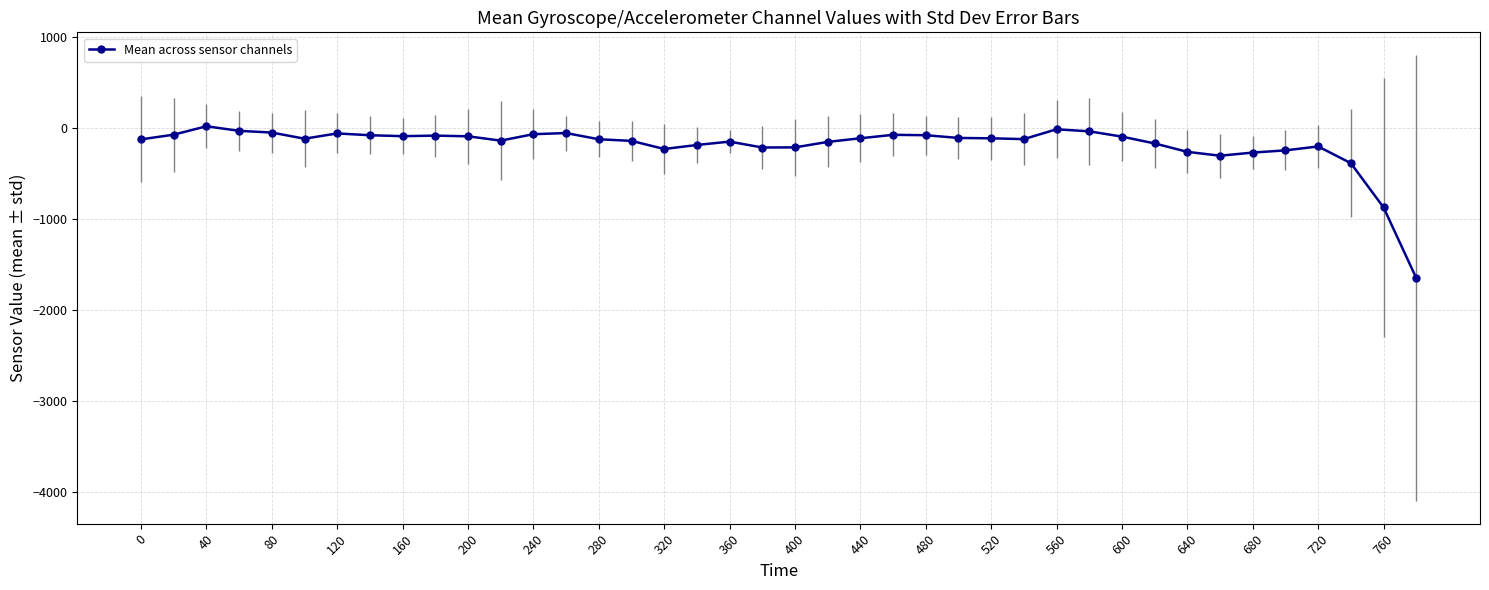

True or false: the data has more than 0 interior local peaks.

True